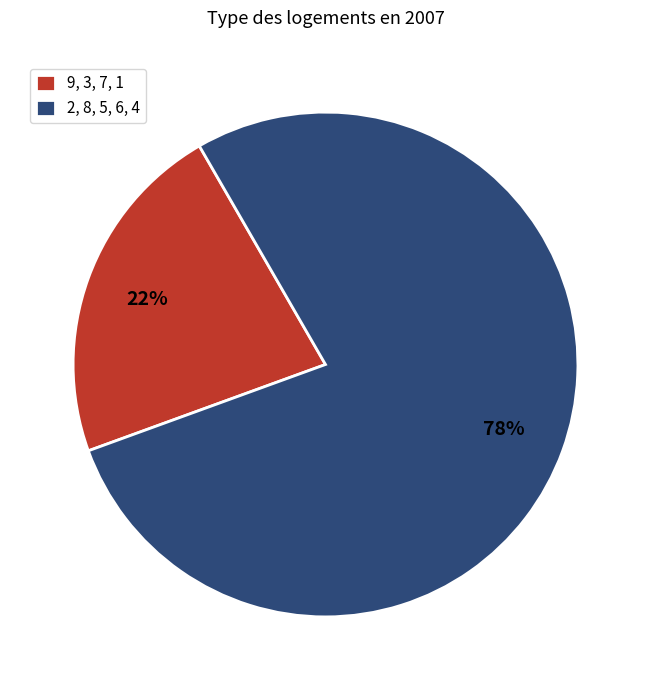

Approximately how many times larger is the value at 2, 8, 5, 6, 4 compared to 9, 3, 7, 1?

3.5